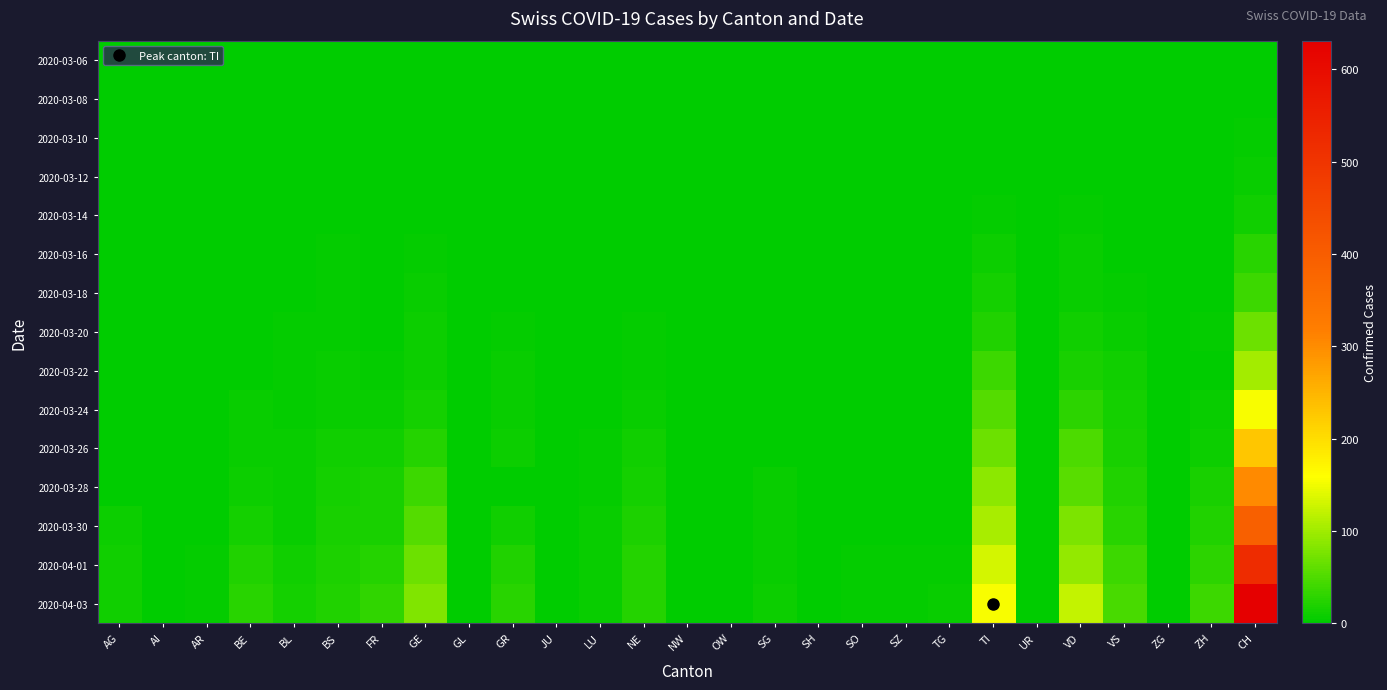

Reading left to right, list all the values displayed in this chart.

2020-03-06: AG=0	AI=0	AR=0	BE=0	BL=0	BS=0	FR=0	GE=1	GL=0	GR=0	JU=0	LU=0	NE=0	NW=0	OW=0	SG=0	SH=0	SO=0	SZ=0	TG=0	TI=0	UR=0	VD=0	VS=0	ZG=0	ZH=0	CH=0
2020-03-08: AG=0	AI=0	AR=0	BE=0	BL=1	BS=0	FR=0	GE=0	GL=0	GR=0	JU=0	LU=0	NE=0	NW=0	OW=0	SG=0	SH=0	SO=0	SZ=0	TG=0	TI=0	UR=0	VD=1	VS=0	ZG=0	ZH=0	CH=2
2020-03-10: AG=0	AI=0	AR=0	BE=0	BL=1	BS=0	FR=0	GE=1	GL=0	GR=0	JU=0	LU=0	NE=0	NW=0	OW=0	SG=0	SH=0	SO=0	SZ=0	TG=0	TI=1	UR=0	VD=1	VS=0	ZG=0	ZH=0	CH=4
2020-03-12: AG=0	AI=0	AR=0	BE=0	BL=2	BS=1	FR=0	GE=1	GL=0	GR=0	JU=0	LU=0	NE=0	NW=0	OW=0	SG=0	SH=0	SO=0	SZ=0	TG=0	TI=0	UR=0	VD=0	VS=1	ZG=0	ZH=0	CH=6
2020-03-14: AG=0	AI=0	AR=0	BE=0	BL=2	BS=1	FR=0	GE=1	GL=0	GR=0	JU=0	LU=0	NE=0	NW=0	OW=0	SG=0	SH=0	SO=0	SZ=0	TG=0	TI=3	UR=0	VD=3	VS=1	ZG=0	ZH=0	CH=11
2020-03-16: AG=0	AI=0	AR=0	BE=1	BL=2	BS=4	FR=0	GE=3	GL=0	GR=0	JU=0	LU=0	NE=0	NW=0	OW=0	SG=0	SH=0	SO=0	SZ=0	TG=0	TI=8	UR=0	VD=5	VS=2	ZG=0	ZH=1	CH=26
2020-03-18: AG=0	AI=0	AR=0	BE=1	BL=2	BS=4	FR=1	GE=5	GL=0	GR=1	JU=0	LU=0	NE=2	NW=0	OW=0	SG=0	SH=0	SO=0	SZ=0	TG=0	TI=14	UR=0	VD=5	VS=3	ZG=0	ZH=0	CH=39
2020-03-20: AG=1	AI=0	AR=0	BE=2	BL=3	BS=4	FR=1	GE=8	GL=0	GR=3	JU=0	LU=0	NE=3	NW=0	OW=0	SG=0	SH=0	SO=0	SZ=0	TG=0	TI=22	UR=0	VD=12	VS=6	ZG=0	ZH=3	CH=68
2020-03-22: AG=1	AI=0	AR=0	BE=0	BL=3	BS=5	FR=3	GE=9	GL=0	GR=6	JU=0	LU=1	NE=4	NW=0	OW=0	SG=0	SH=0	SO=0	SZ=0	TG=0	TI=37	UR=0	VD=16	VS=10	ZG=0	ZH=0	CH=102
2020-03-24: AG=2	AI=0	AR=2	BE=6	BL=4	BS=5	FR=5	GE=14	GL=0	GR=6	JU=0	LU=2	NE=6	NW=0	OW=0	SG=0	SH=0	SO=1	SZ=0	TG=1	TI=53	UR=0	VD=29	VS=13	ZG=0	ZH=5	CH=155
2020-03-26: AG=2	AI=0	AR=2	BE=7	BL=5	BS=12	FR=11	GE=23	GL=0	GR=9	JU=0	LU=3	NE=11	NW=0	OW=0	SG=2	SH=0	SO=1	SZ=1	TG=1	TI=67	UR=0	VD=47	VS=15	ZG=0	ZH=9	CH=228
2020-03-28: AG=0	AI=0	AR=2	BE=9	BL=6	BS=13	FR=15	GE=37	GL=1	GR=0	JU=0	LU=4	NE=14	NW=0	OW=0	SG=5	SH=0	SO=1	SZ=2	TG=2	TI=87	UR=0	VD=55	VS=21	ZG=0	ZH=15	CH=302
2020-03-30: AG=8	AI=0	AR=2	BE=13	BL=7	BS=15	FR=17	GE=53	GL=1	GR=12	JU=0	LU=6	NE=19	NW=0	OW=0	SG=5	SH=0	SO=0	SZ=2	TG=2	TI=105	UR=0	VD=77	VS=26	ZG=1	ZH=21	CH=394
2020-04-01: AG=11	AI=0	AR=3	BE=20	BL=11	BS=18	FR=23	GE=68	GL=2	GR=21	JU=0	LU=7	NE=23	NW=0	OW=0	SG=7	SH=1	SO=3	SZ=4	TG=4	TI=132	UR=1	VD=92	VS=37	ZG=1	ZH=29	CH=518
2020-04-03: AG=12	AI=0	AR=3	BE=26	BL=14	BS=21	FR=31	GE=80	GL=2	GR=27	JU=0	LU=7	NE=23	NW=0	OW=0	SG=8	SH=1	SO=3	SZ=4	TG=5	TI=155	UR=1	VD=123	VS=45	ZG=2	ZH=38	CH=631